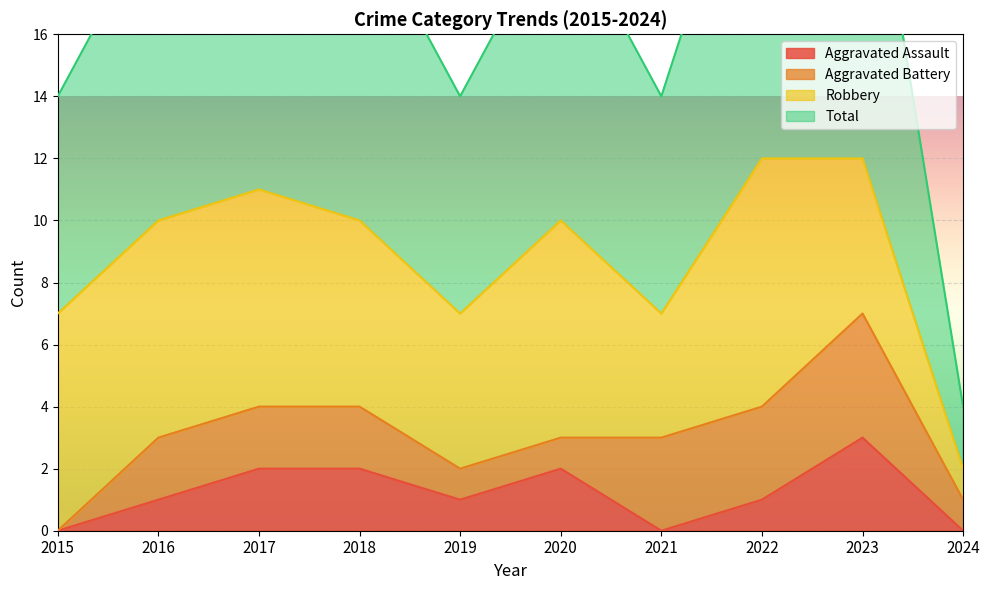

At which label does Aggravated Assault reach its peak?

2023